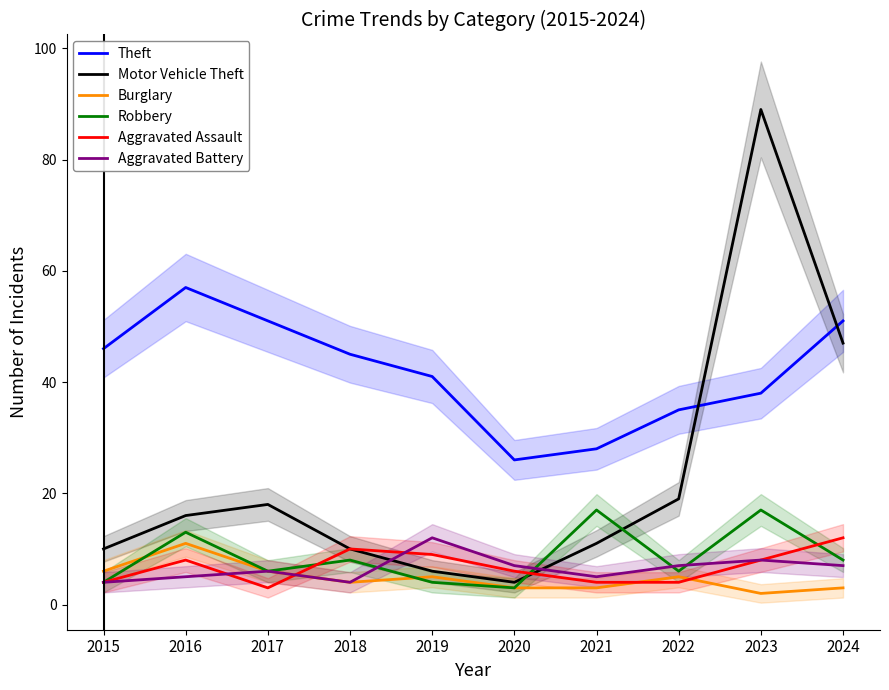

How many data points in Burglary are less than 5?

5